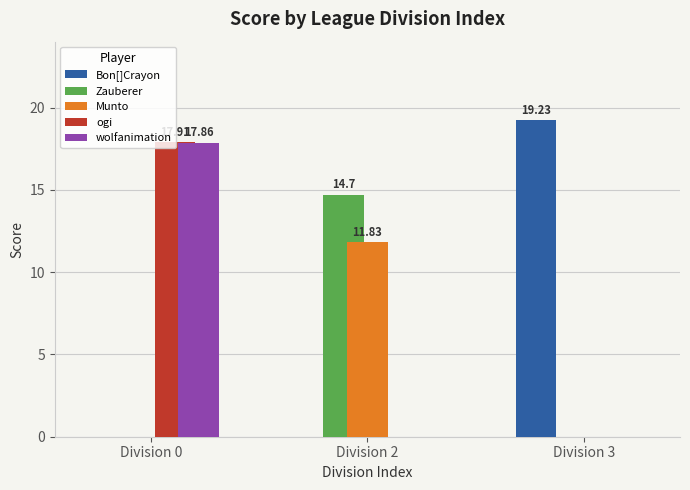

What is the total value across all series at Division 0?

35.8